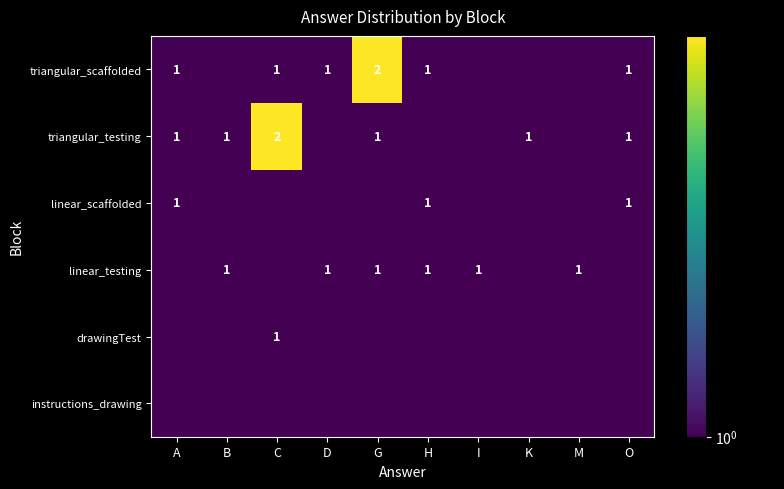

The triangular_testing series shows 2.8 at C. True or false?

False